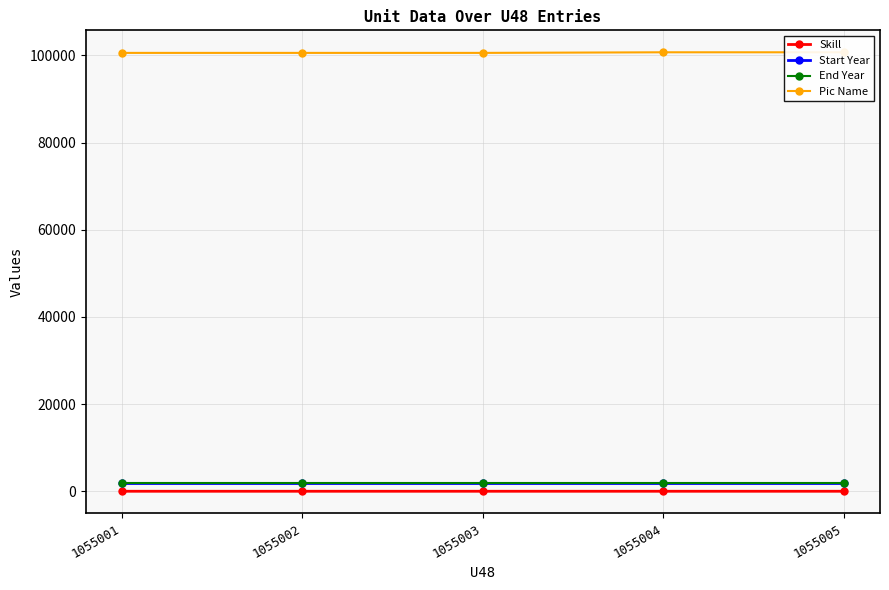

Reading right to left, list all the values displayed in this chart.

Skill: 1055005=4	1055004=4	1055003=3	1055002=4	1055001=3
Start Year: 1055005=1936	1055004=1936	1055003=1936	1055002=1936	1055001=1936
End Year: 1055005=1970	1055004=1970	1055003=1970	1055002=1970	1055001=1970
Pic Name: 1055005=100700	1055004=100699	1055003=100561	1055002=100560	1055001=100559